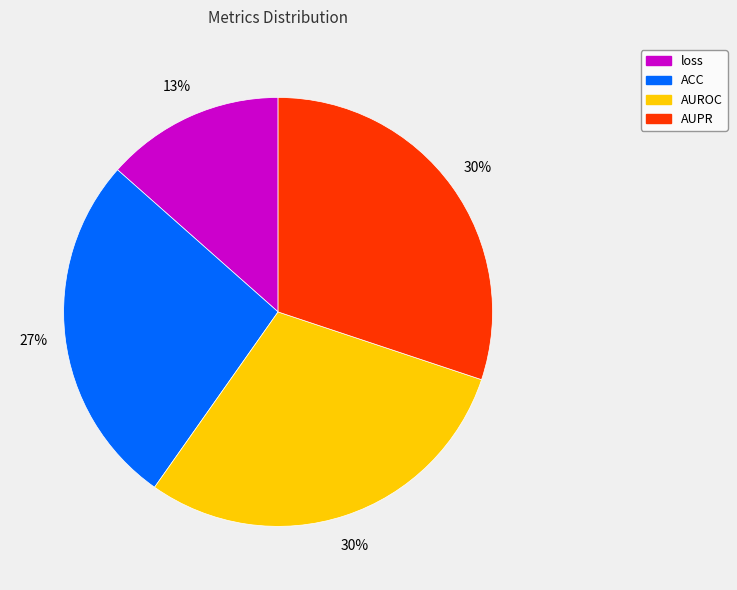

To the nearest percent, what is the difference between the ACC and AUROC slice percentages?

3%